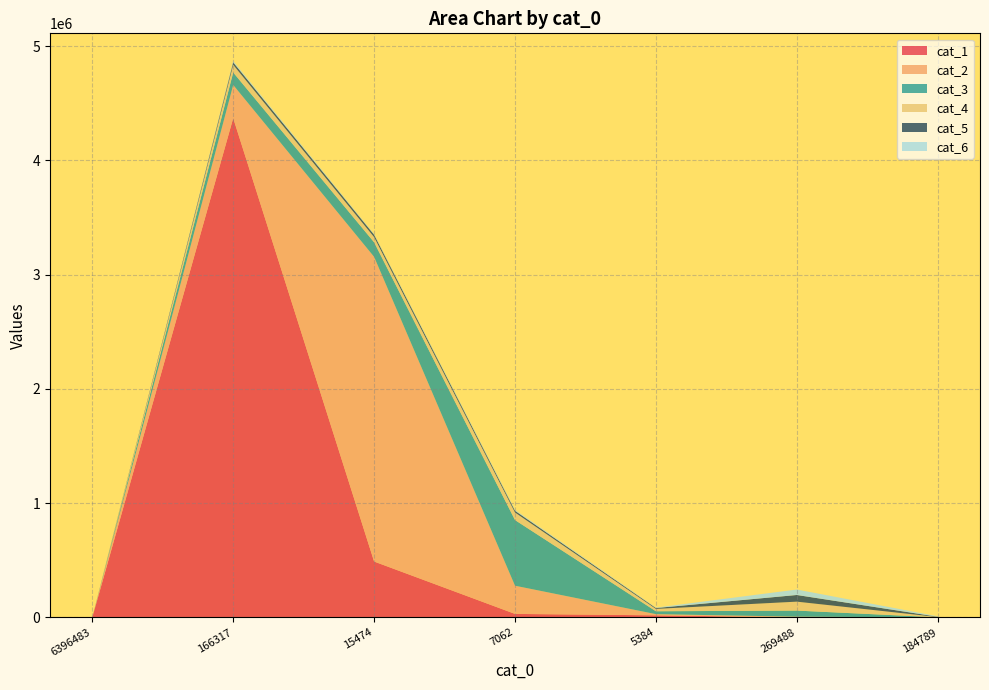

Rank the series at 269488 from lowest to highest value.

cat_1, cat_2, cat_6, cat_3, cat_5, cat_4